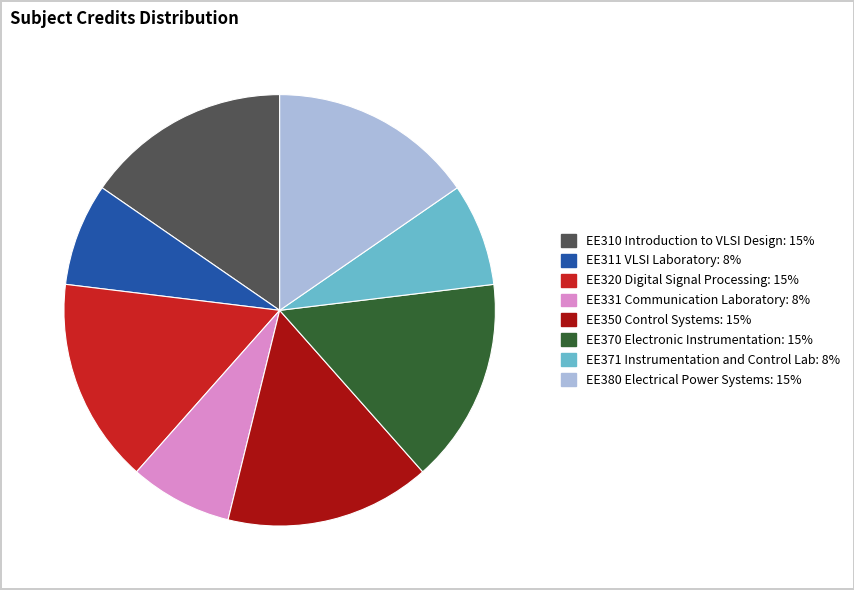

Is there any slice that represents more than half of the pie?

No